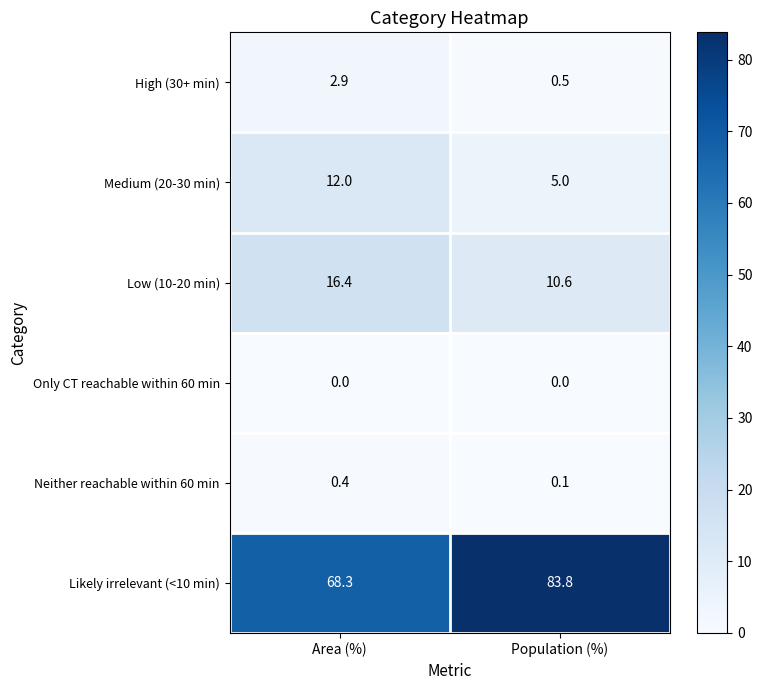

What is the average value of the Low (10-20 min) series?

13.5